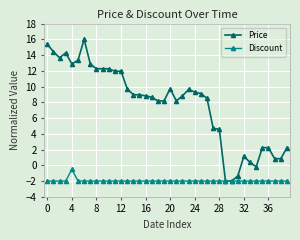

List the series in order of their peak value, lowest first.

Discount, Price